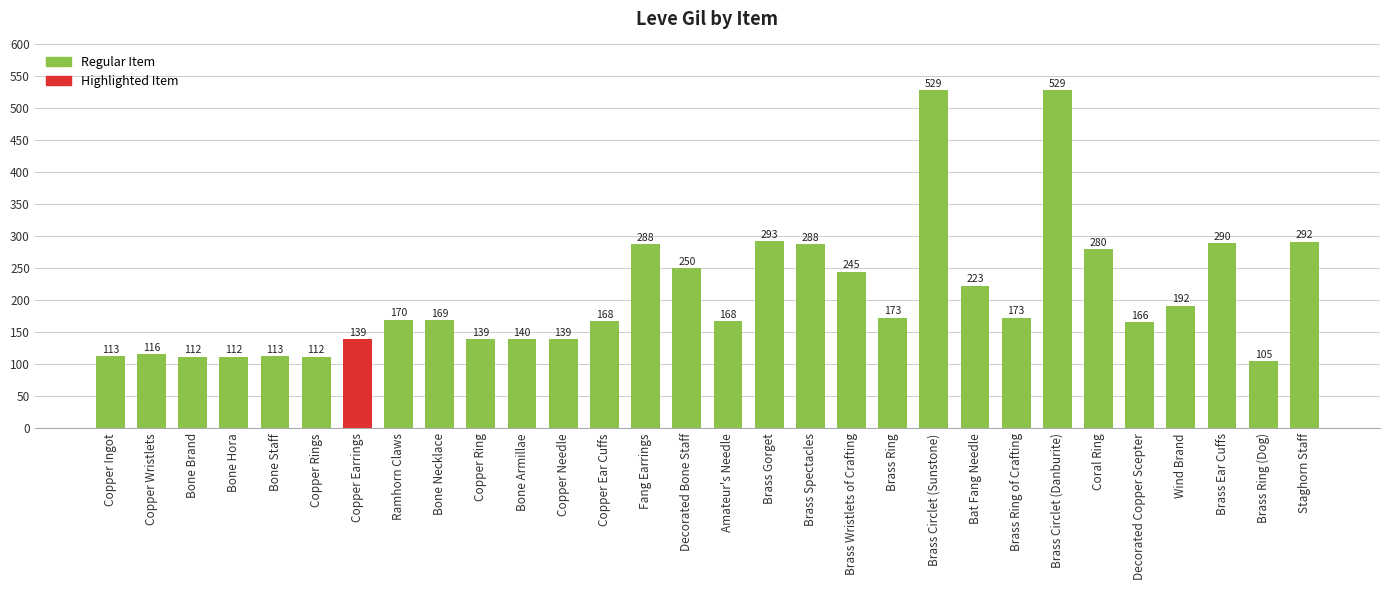

What is the difference between the second highest and second lowest values?

417